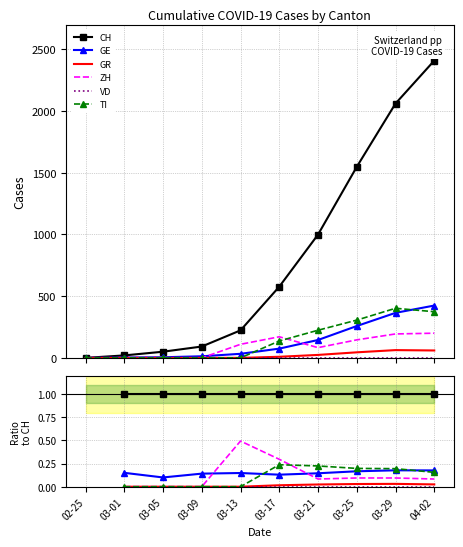

Rank the categories by CH value from lowest to highest.

02-25, 03-01, 03-05, 03-09, 03-13, 03-17, 03-21, 03-25, 03-29, 04-02